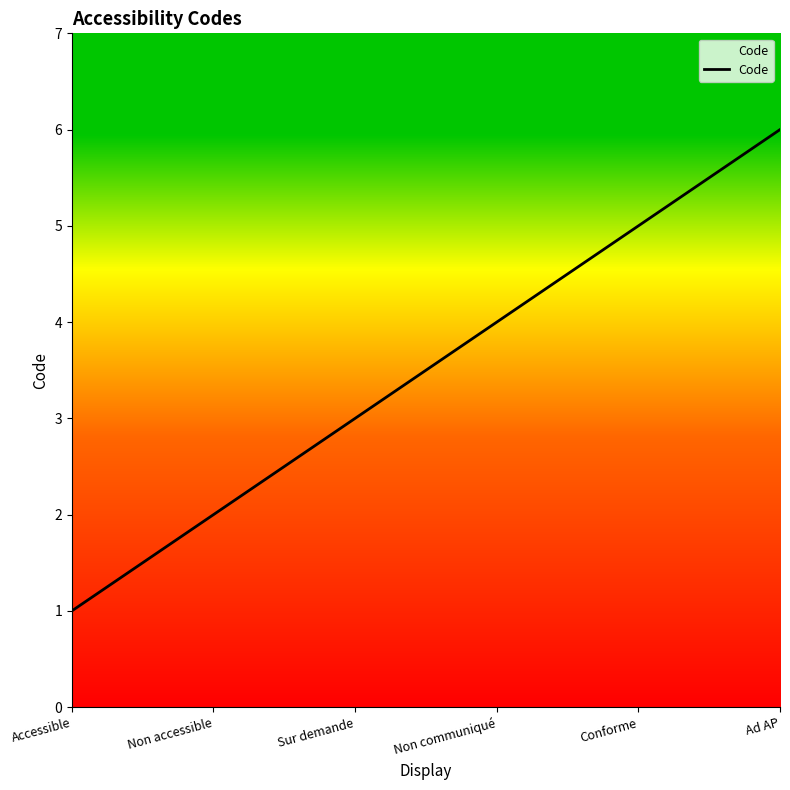

Reading left to right, extract all data points from this chart.

1	2	3	4	5	6